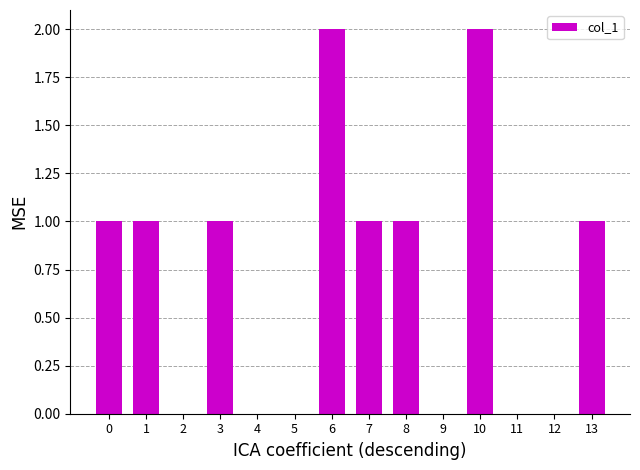

Which has a higher value, 7 or 5?

7